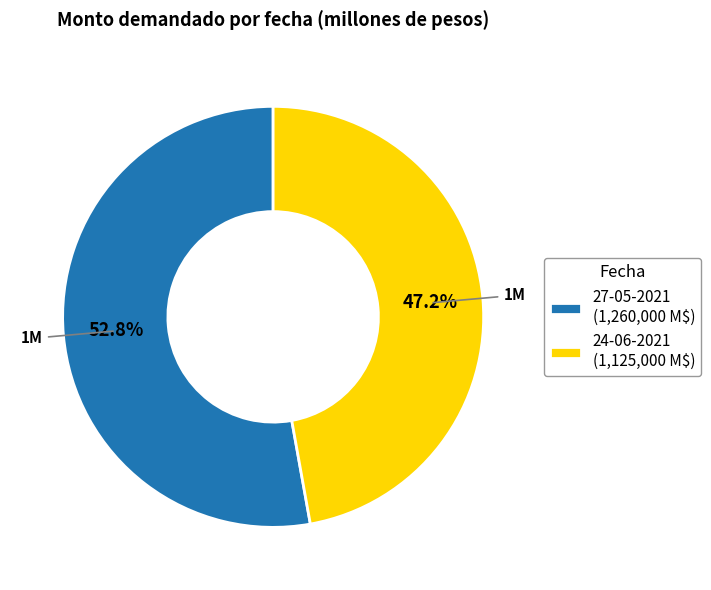

What portion of the pie excludes 27-05-2021 (1,260,000 M$)?

47.2%